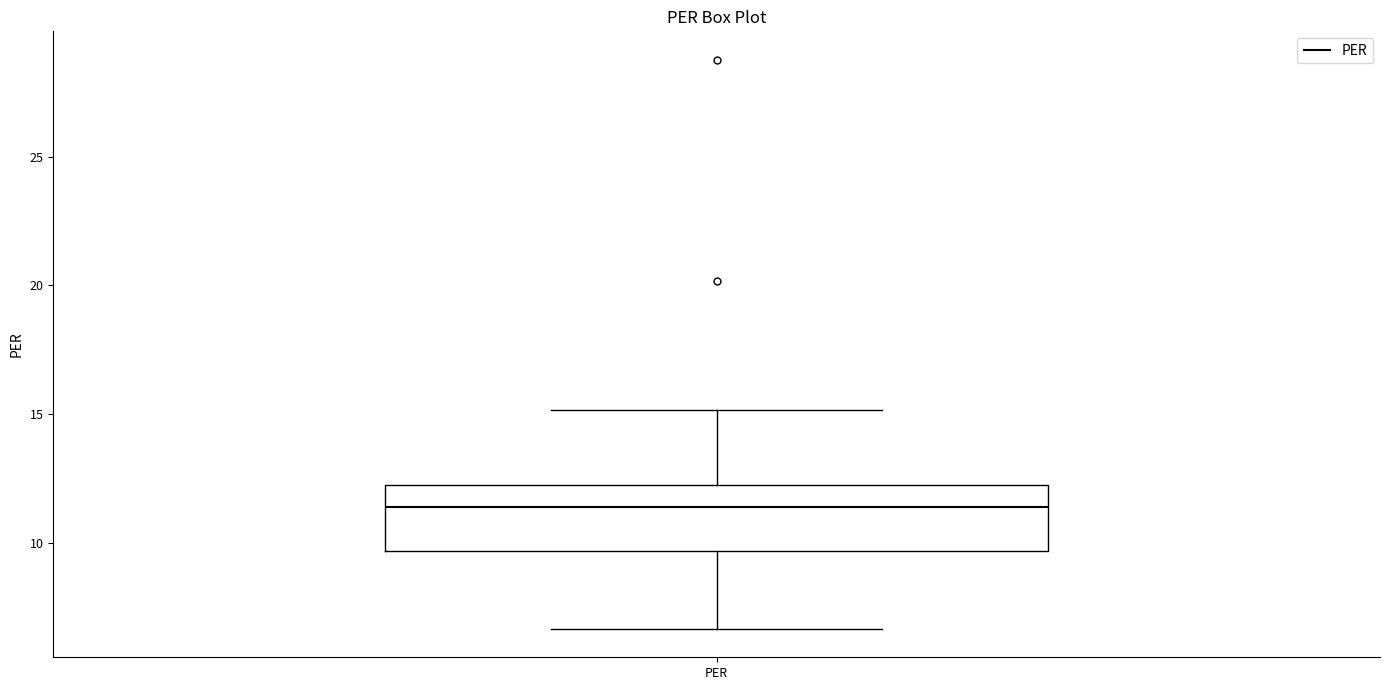

Where does the lower whisker of the box for PER end on the y-axis? The values are not printed on the chart, so give them approximately, as read against the axis.

6.5